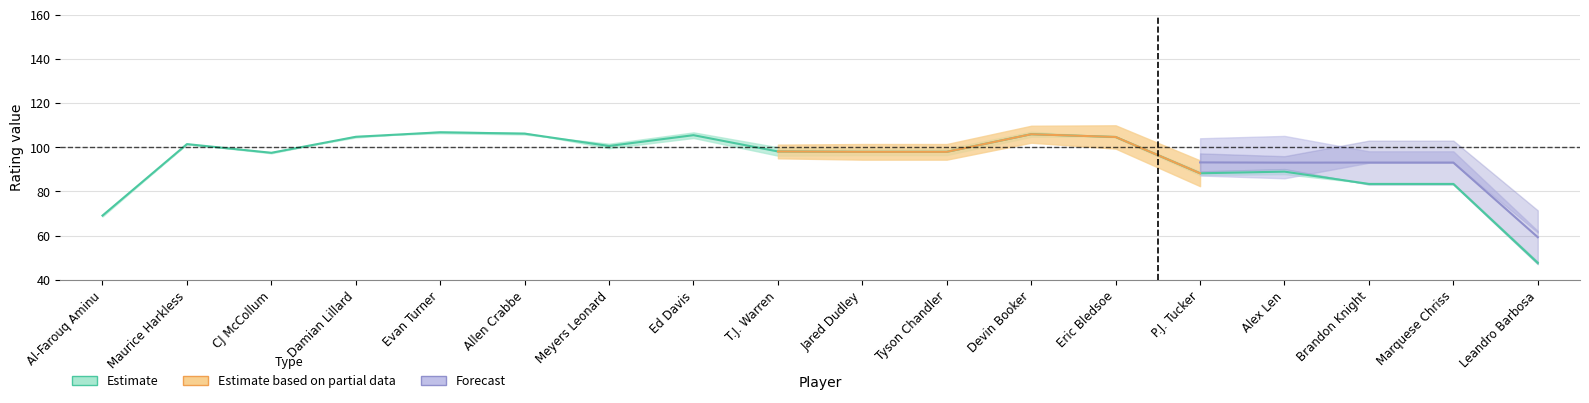

How many times do OFF_RATING and E_OFF_RATING cross each other?

8